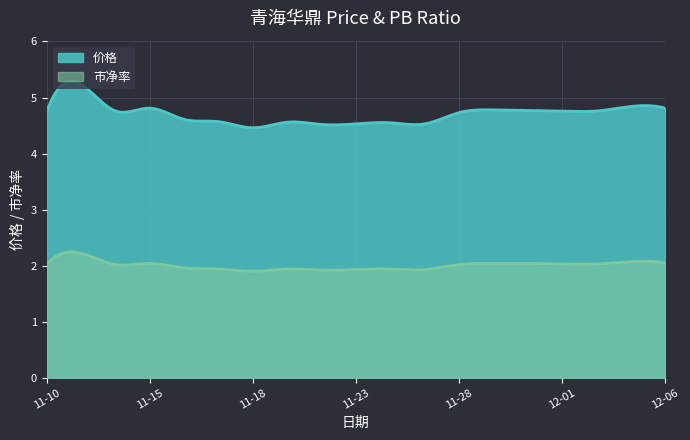

True or false: 市净率 and 价格 intersect in this chart.

False